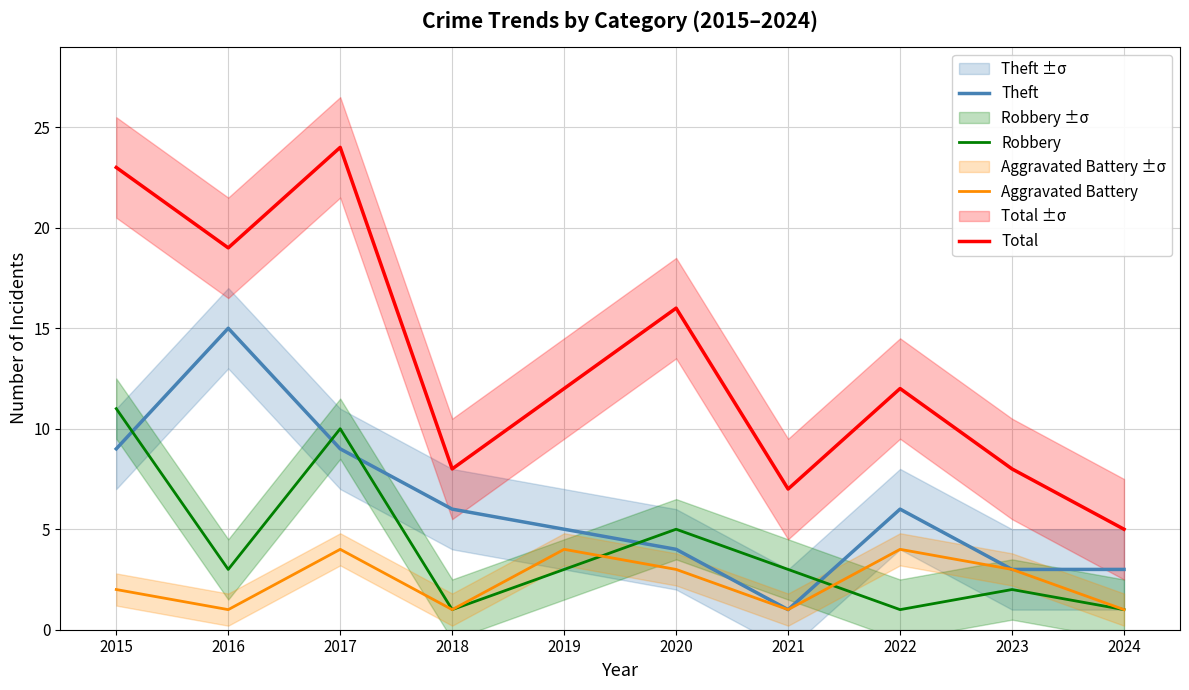

How many distinct data groups are displayed?

4